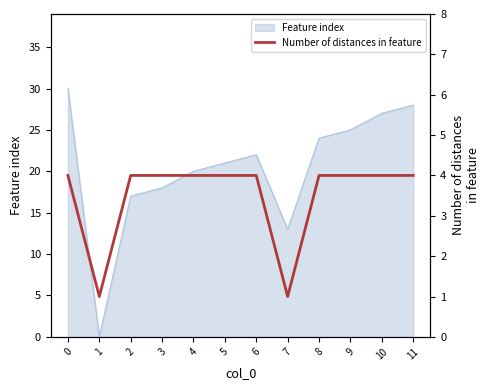

Is it true that Feature index equals 28 at 11?

True